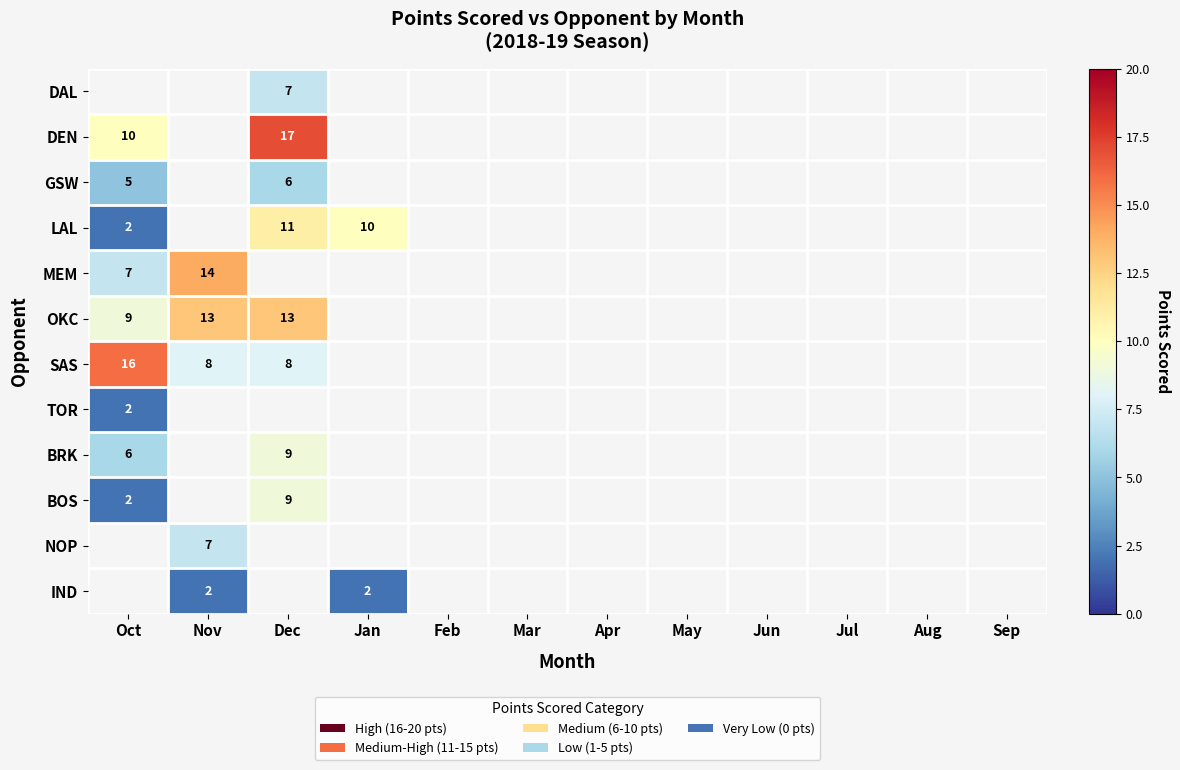

The LAL series shows 10 at Jan. True or false?

True